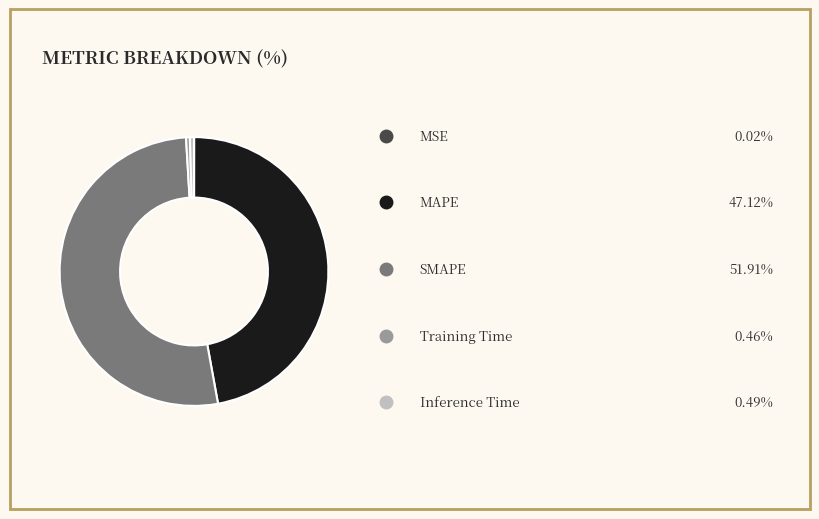

Is there a majority slice in this chart?

Yes